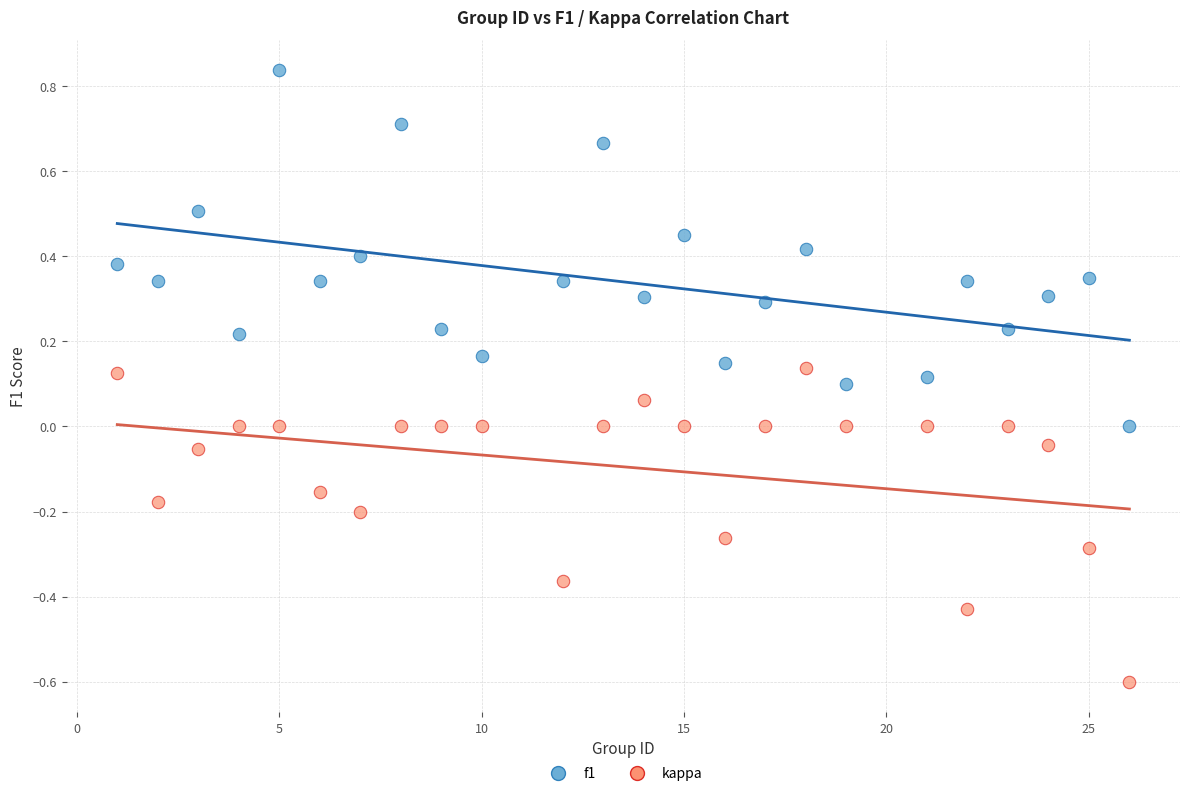

Across all data points, what is the range of X values (max minus min)?

25.0